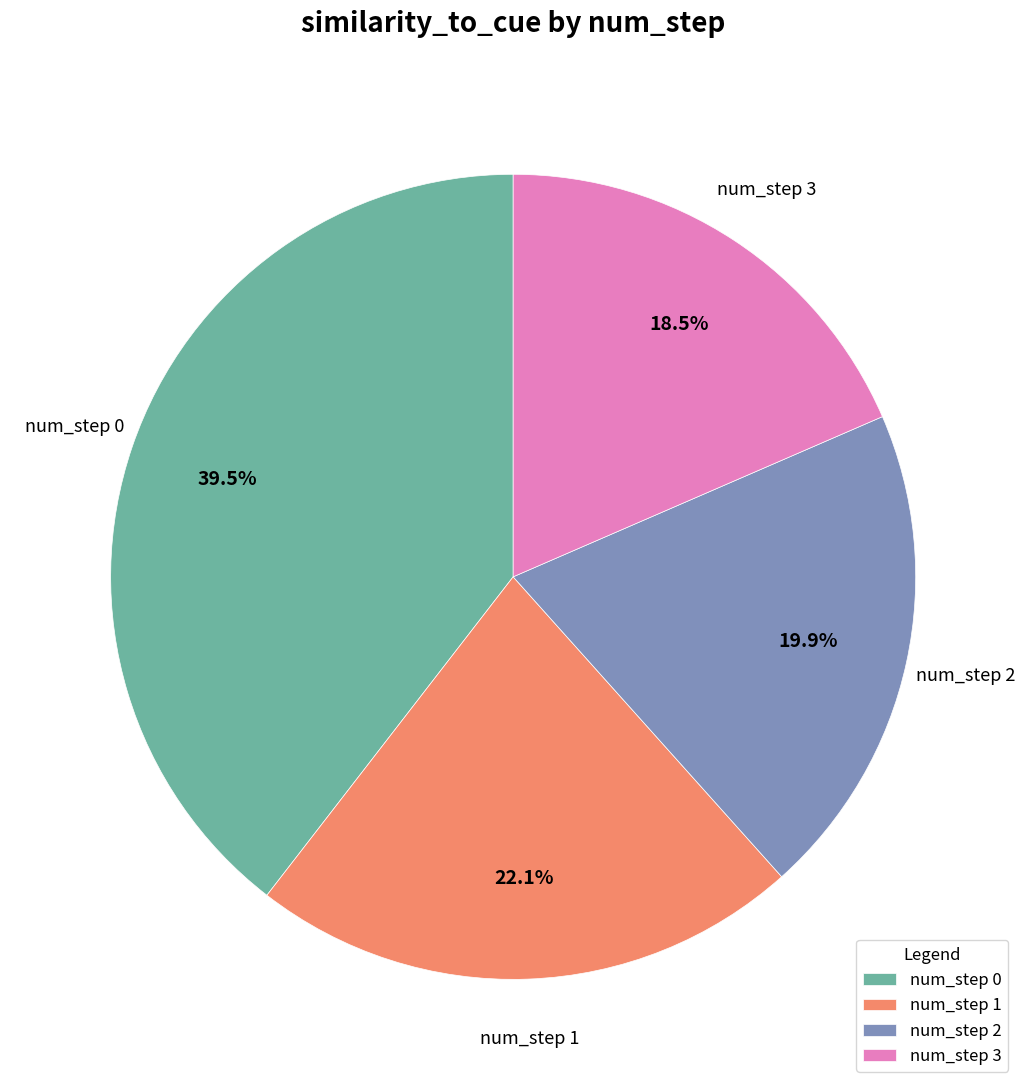

How many segments does this pie chart have?

4